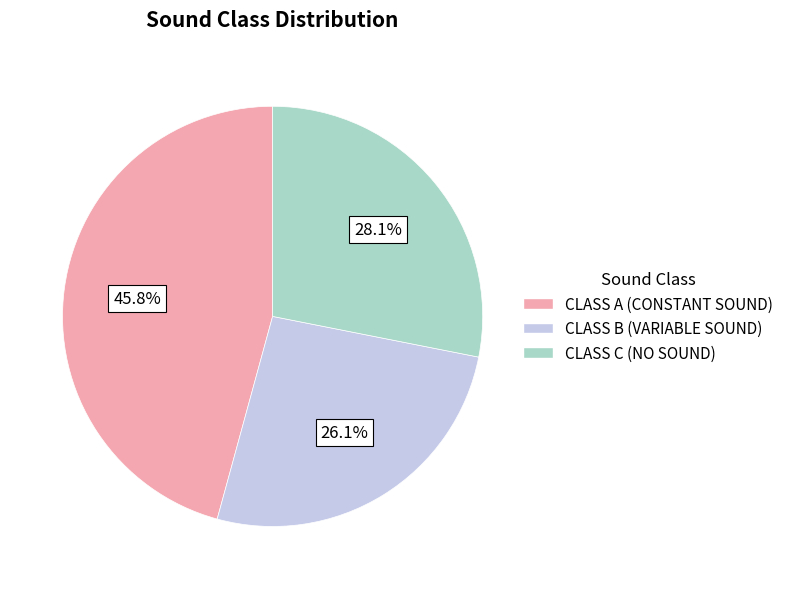

What percentage do CLASS B (VARIABLE SOUND) and CLASS A (CONSTANT SOUND) together represent?

71.9%